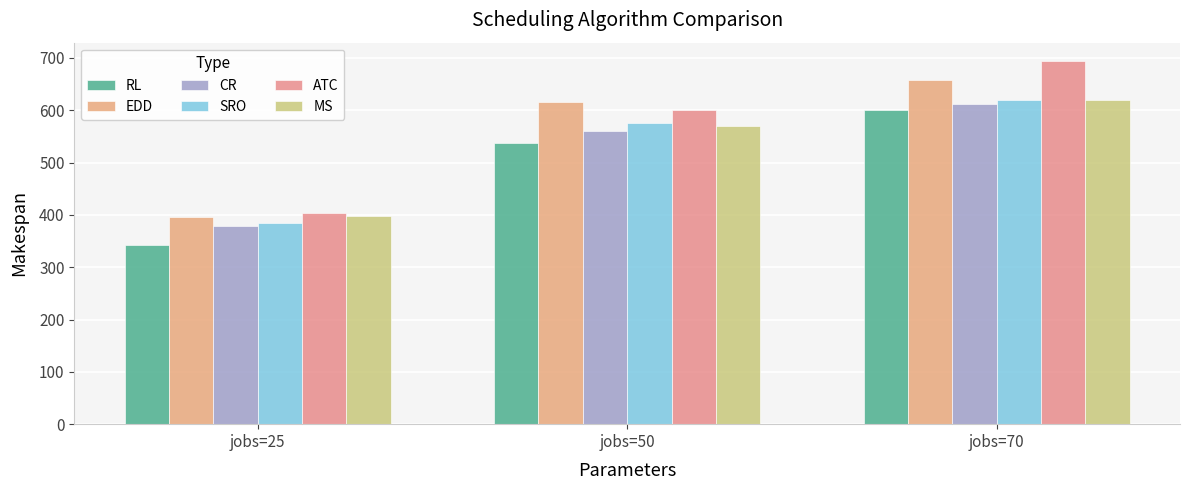

Which has a higher value, jobs=25 or jobs=50?

jobs=50